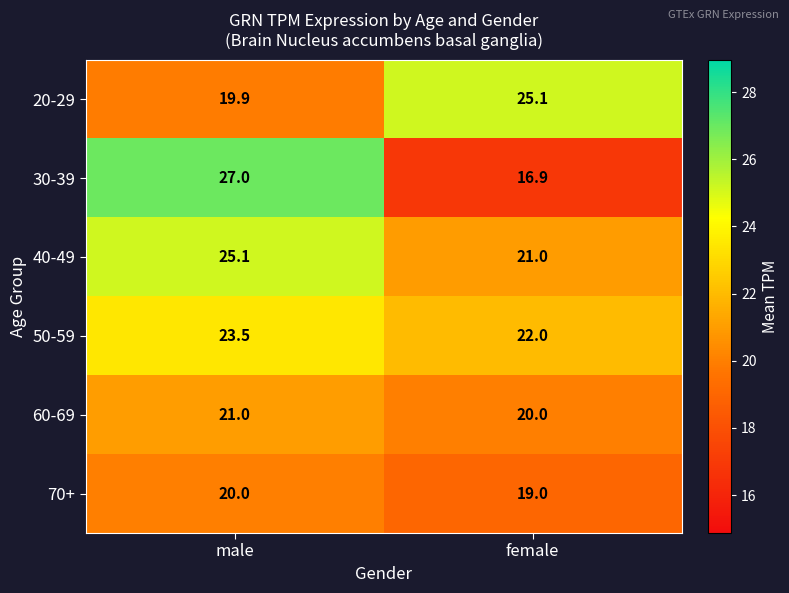

Reading left to right, extract all data points from this chart.

20-29: 19.9	25.1
30-39: 27.0	16.9
40-49: 25.1	21.0
50-59: 23.5	22.0
60-69: 21.0	20.0
70+: 20.0	19.0